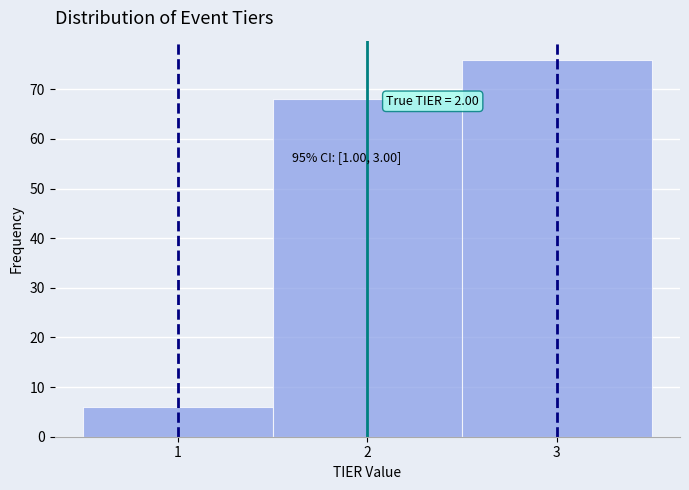

Which range on the x-axis has the tallest bar?

2.5 to 3.5